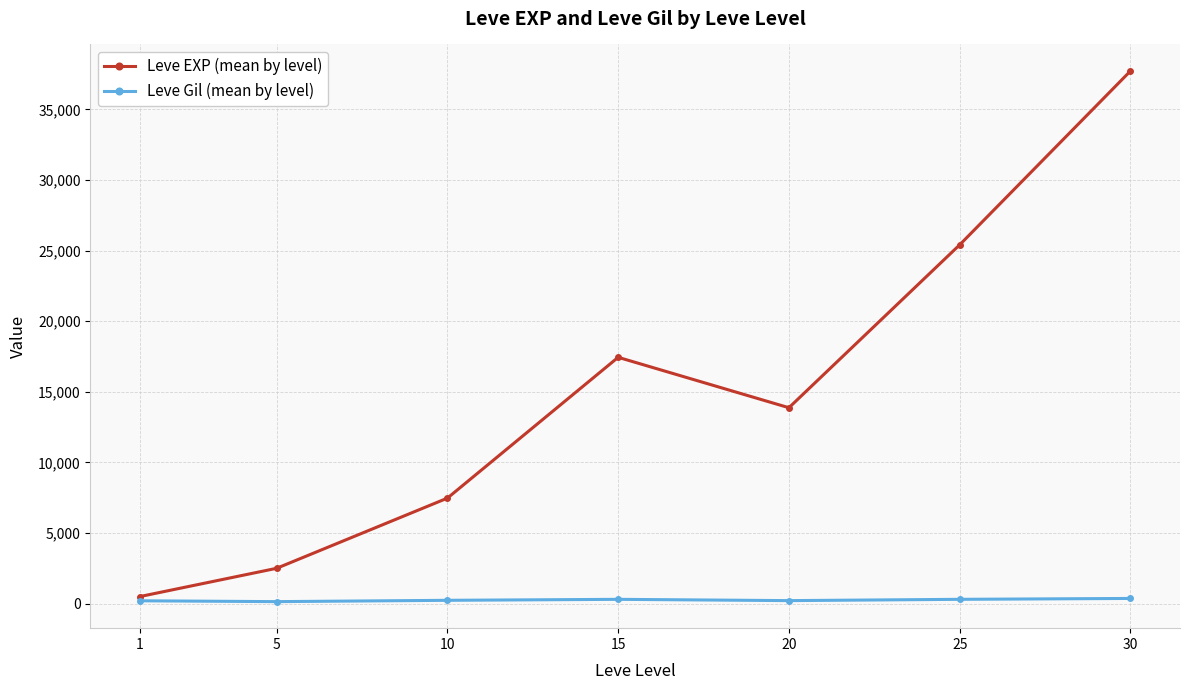

Count the number of categories in the chart.

7